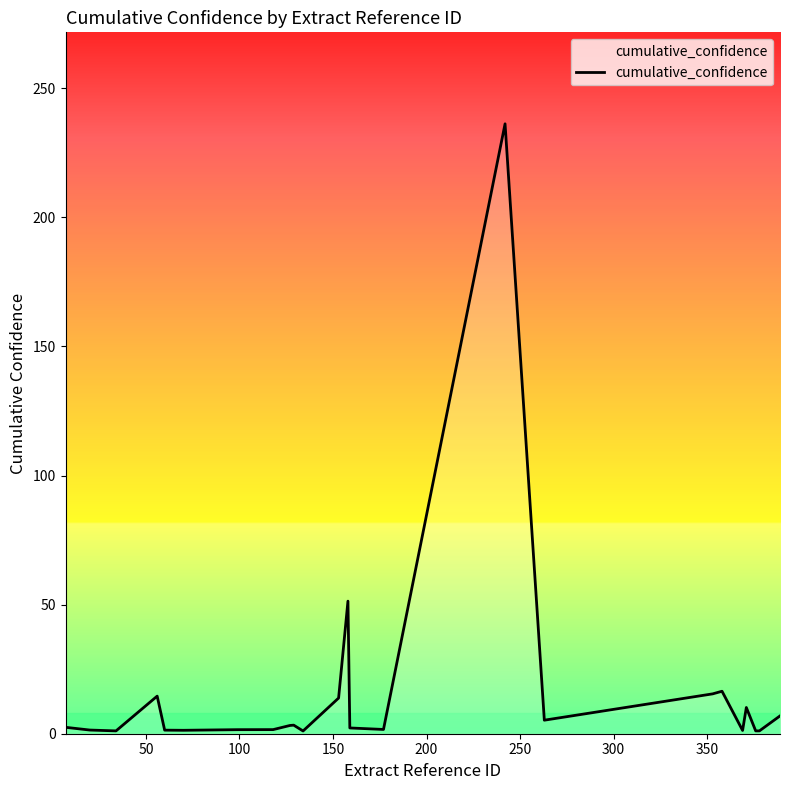

What is the difference between the maximum and minimum values?

235.2